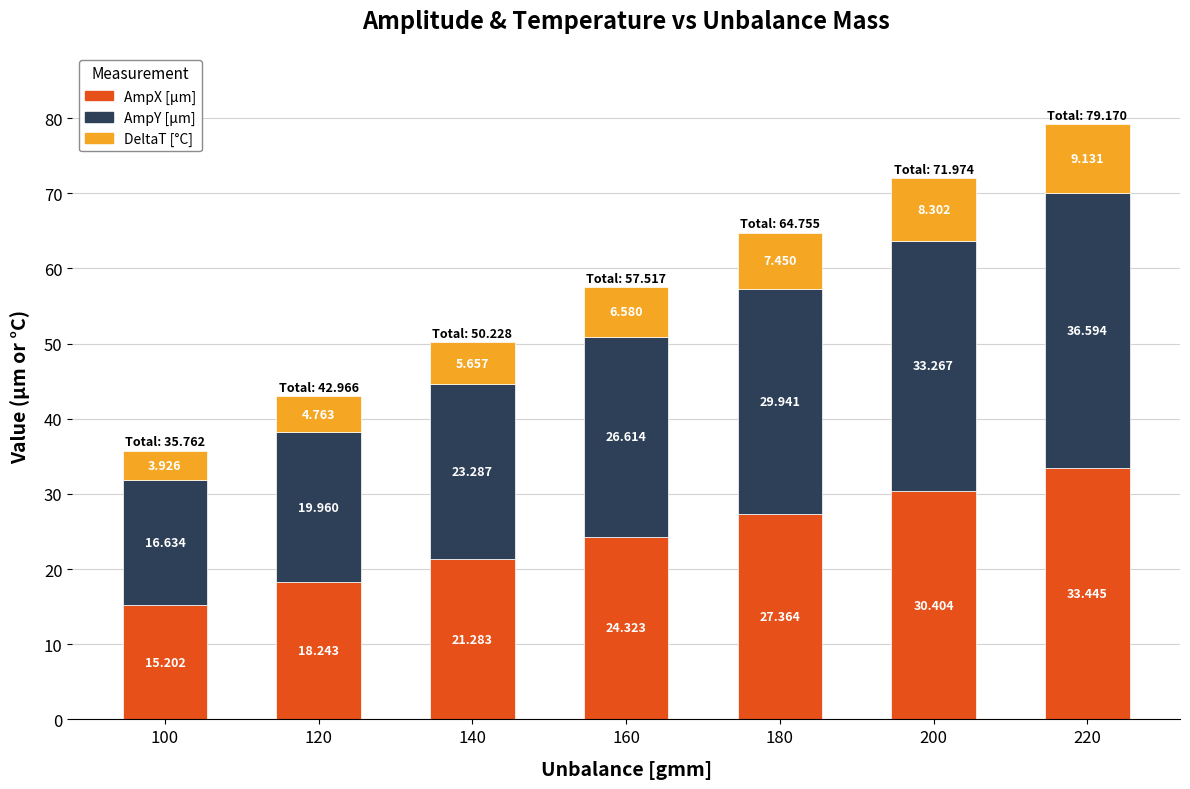

What is the value of the AmpX [µm] bar at the 5th from the left?

27.4